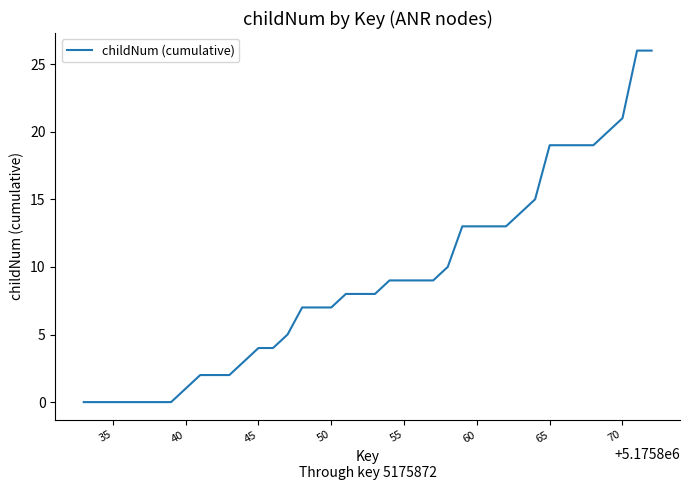

What is the maximum value shown in the chart?

26